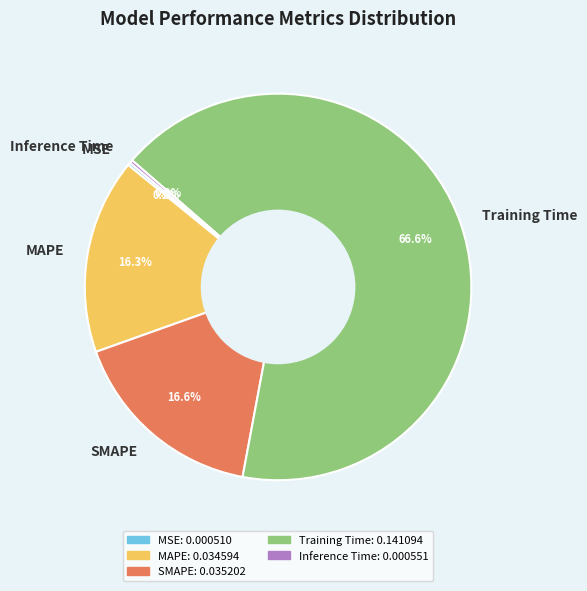

To the nearest percent, what is the average slice percentage?

20%